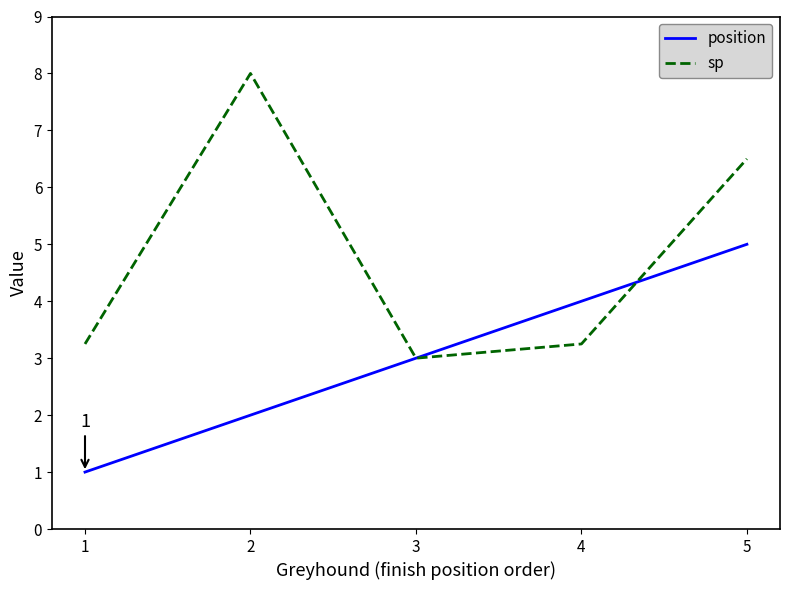

The position series shows 1.0 at 1. True or false?

True